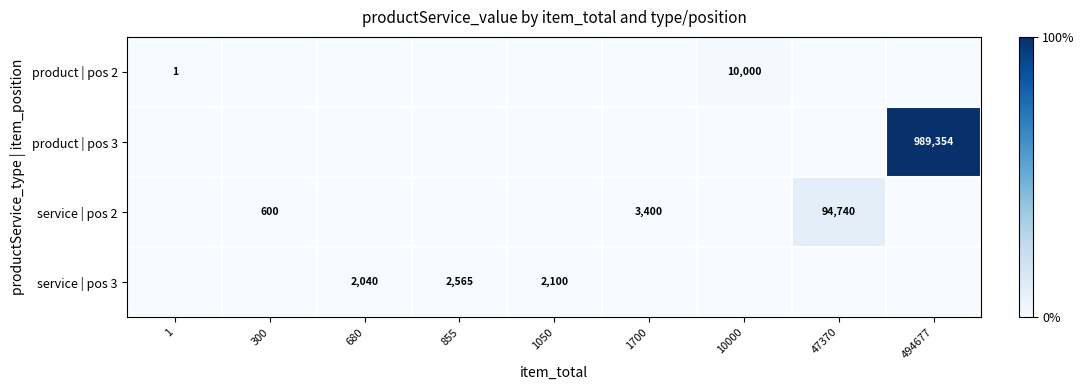

Which series has the largest total across all categories?

row_1